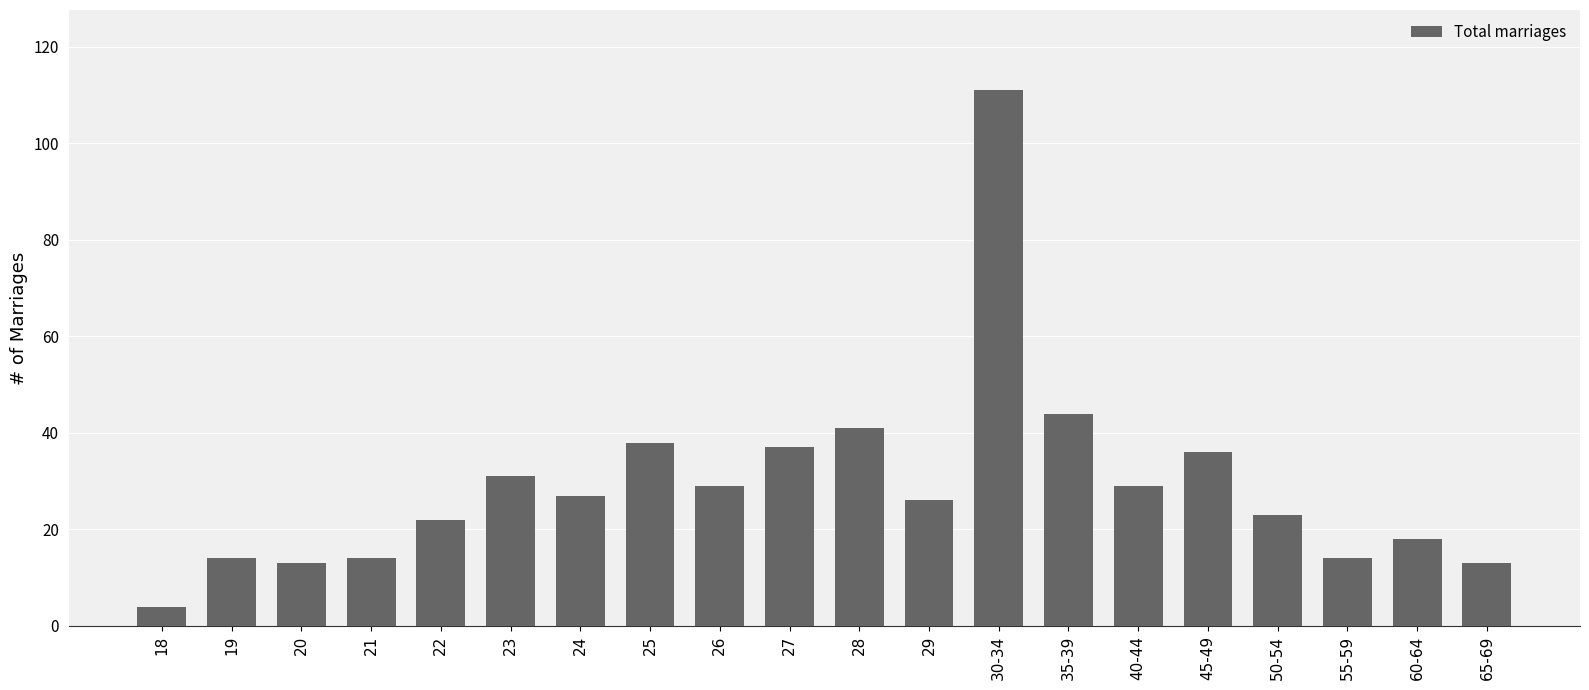

What is the sum of all values?

584